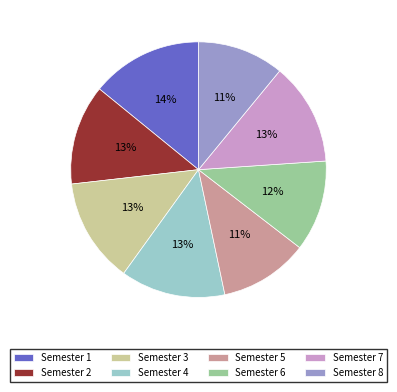

To the nearest percent, what is the difference between the largest and smallest slice percentages?

3%